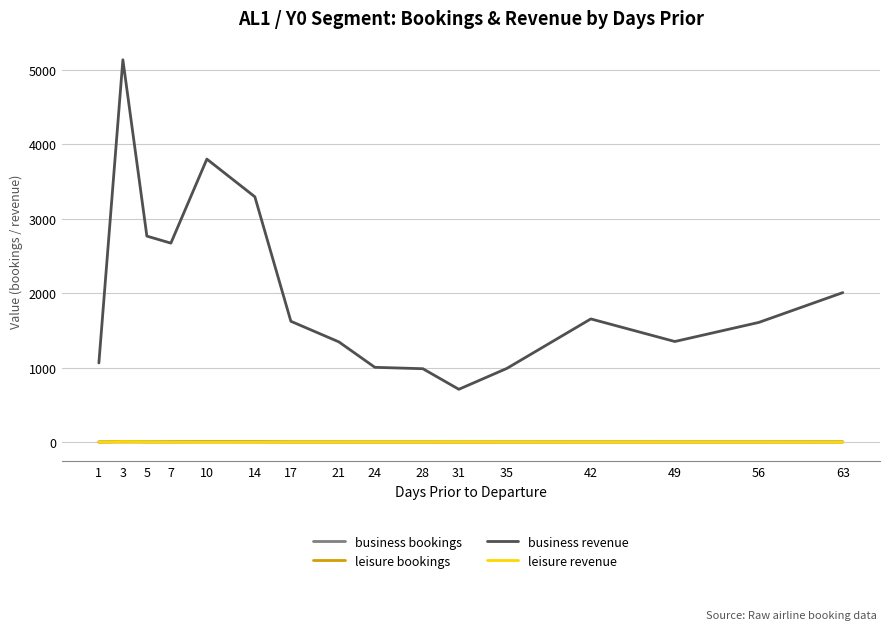

What is the greatest value displayed?

5137.5